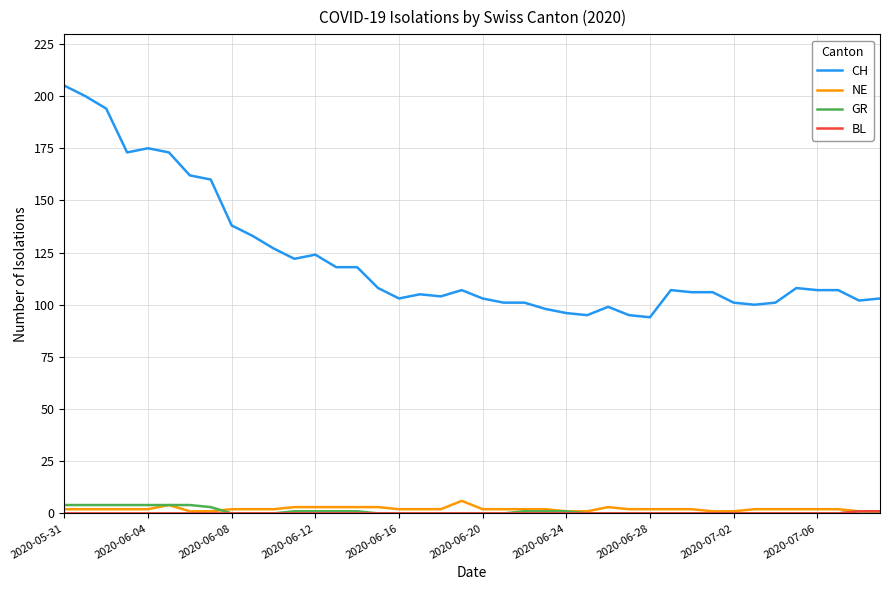

How many NE values are between 2 and 3?

30